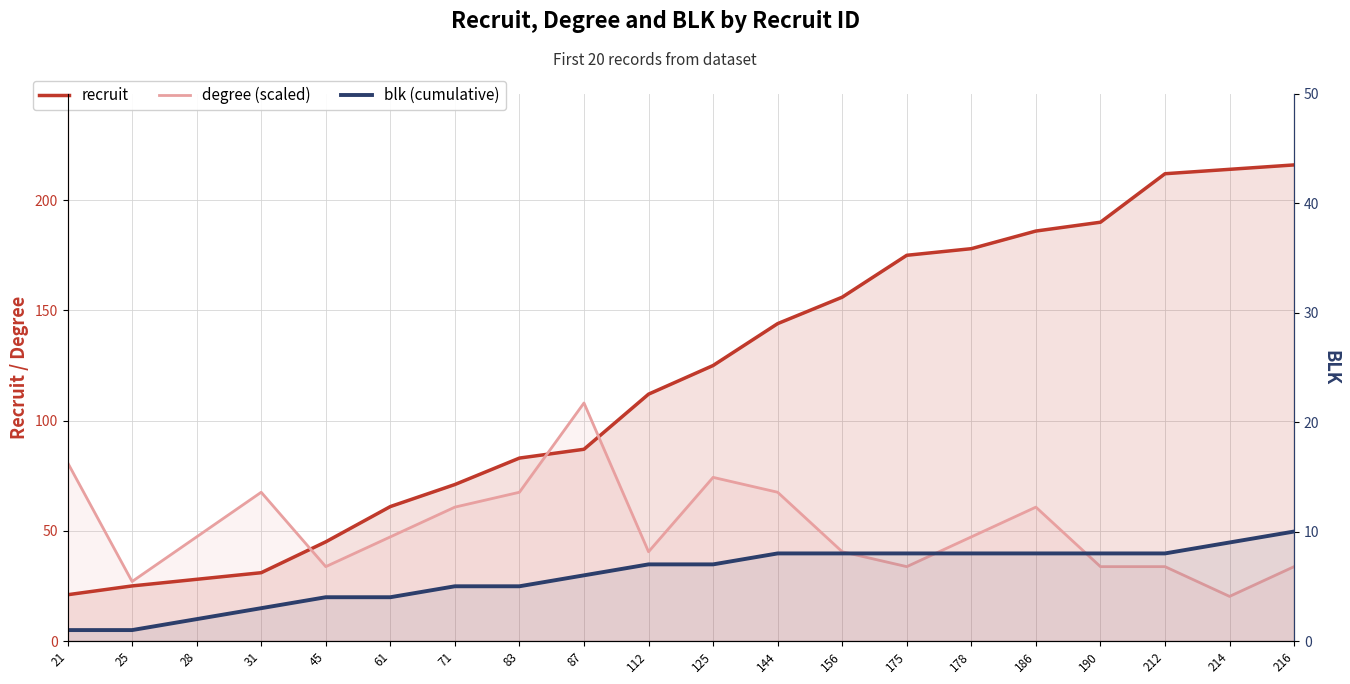

Which series has the largest total across all categories?

recruit